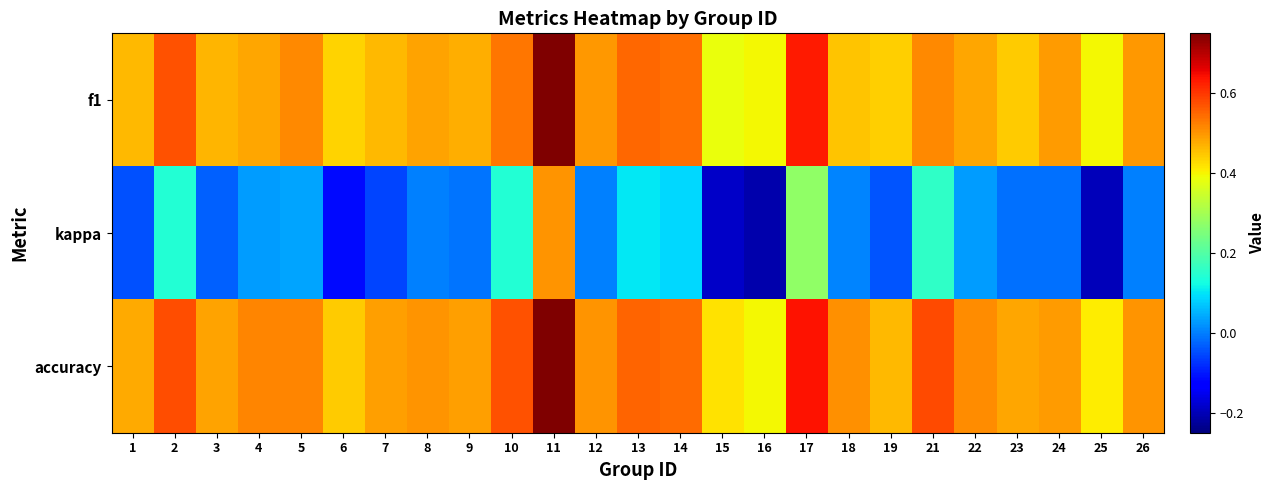

How many categories are shown in the chart?

25